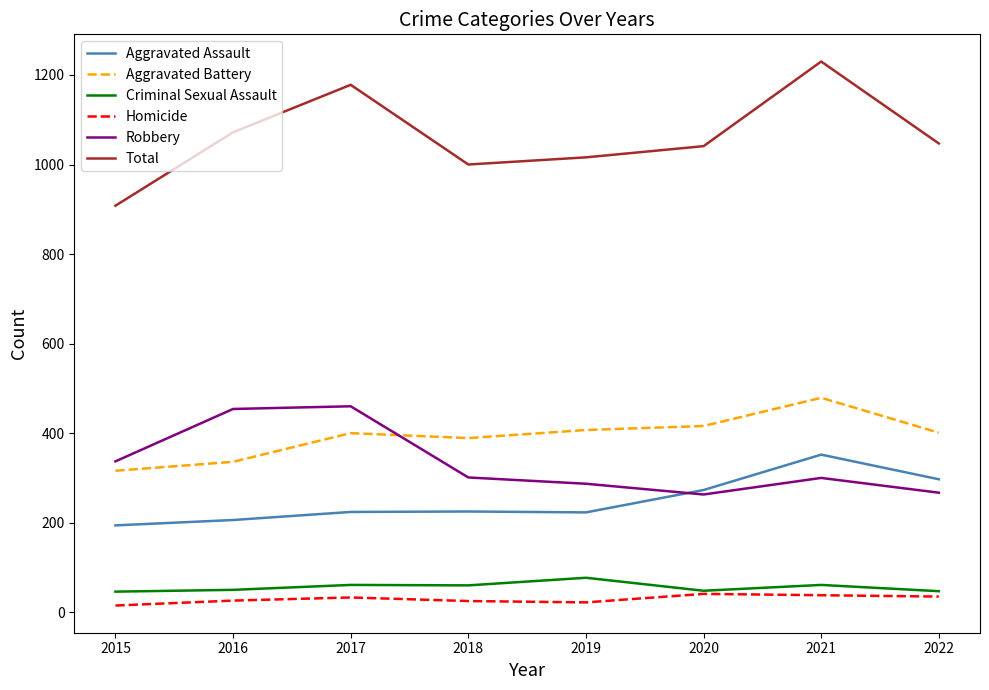

What are all the series names shown in the legend?

Aggravated Assault, Aggravated Battery, Criminal Sexual Assault, Homicide, Robbery, Total